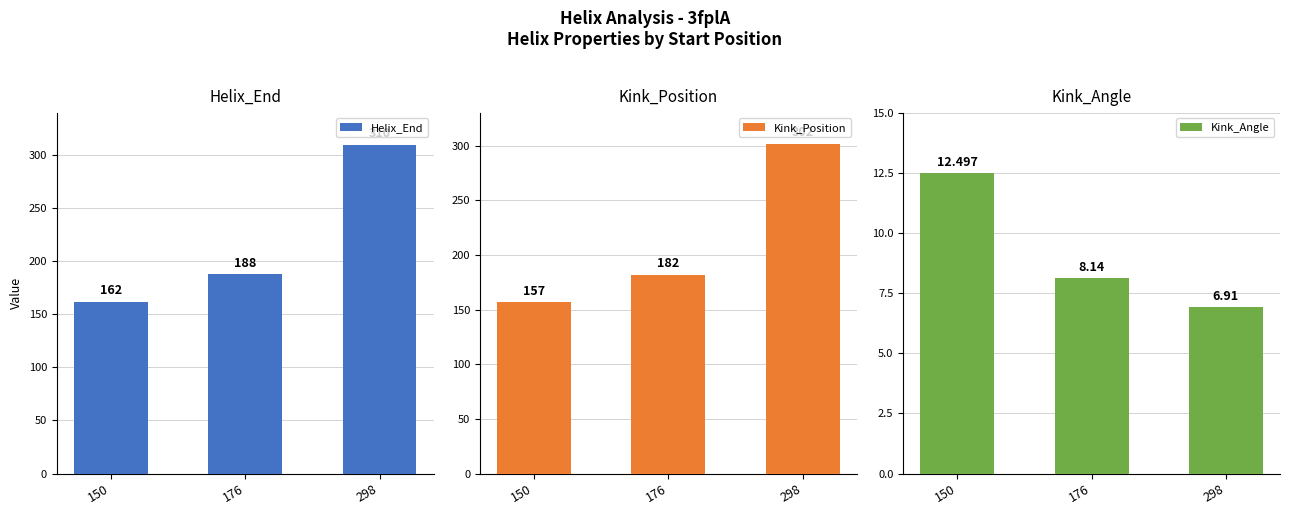

At which category is the sum across all series the highest?

298